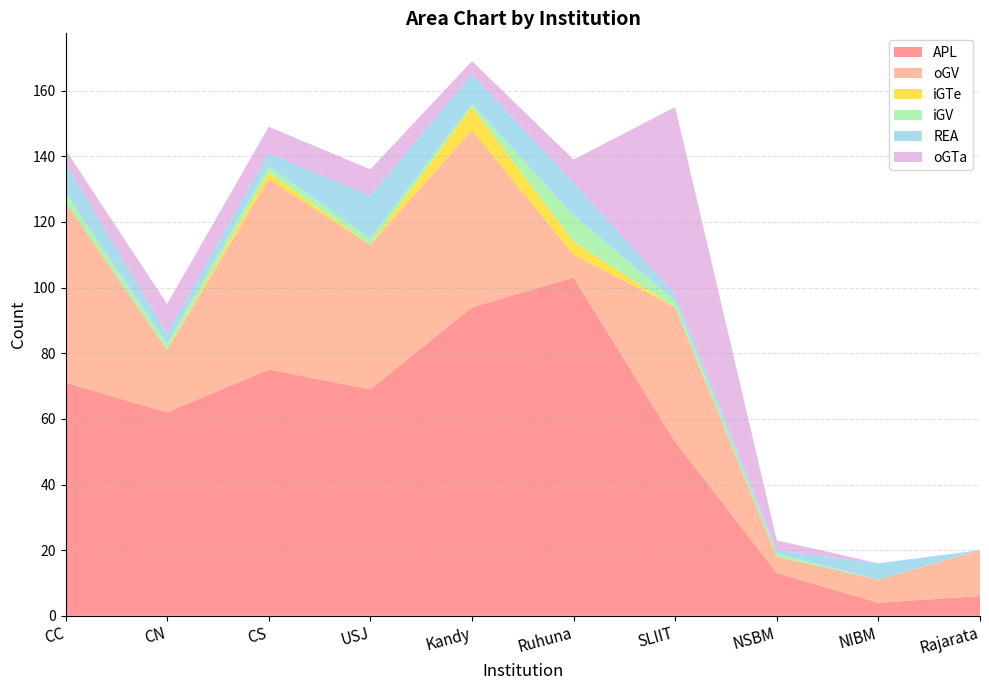

Reading left to right, transcribe all the data shown in this chart.

APL: 71	62	75	69	94	103	53	13	4	6
oGV: 55	19	58	44	54	7	41	5	7	14
iGTe: 0	0	2	0	7	4	0	0	0	0
iGV: 3	2	2	2	1	8	2	1	0	0
REA: 9	3	4	13	9	10	2	1	5	0
oGTa: 4	9	8	8	4	7	57	3	0	0